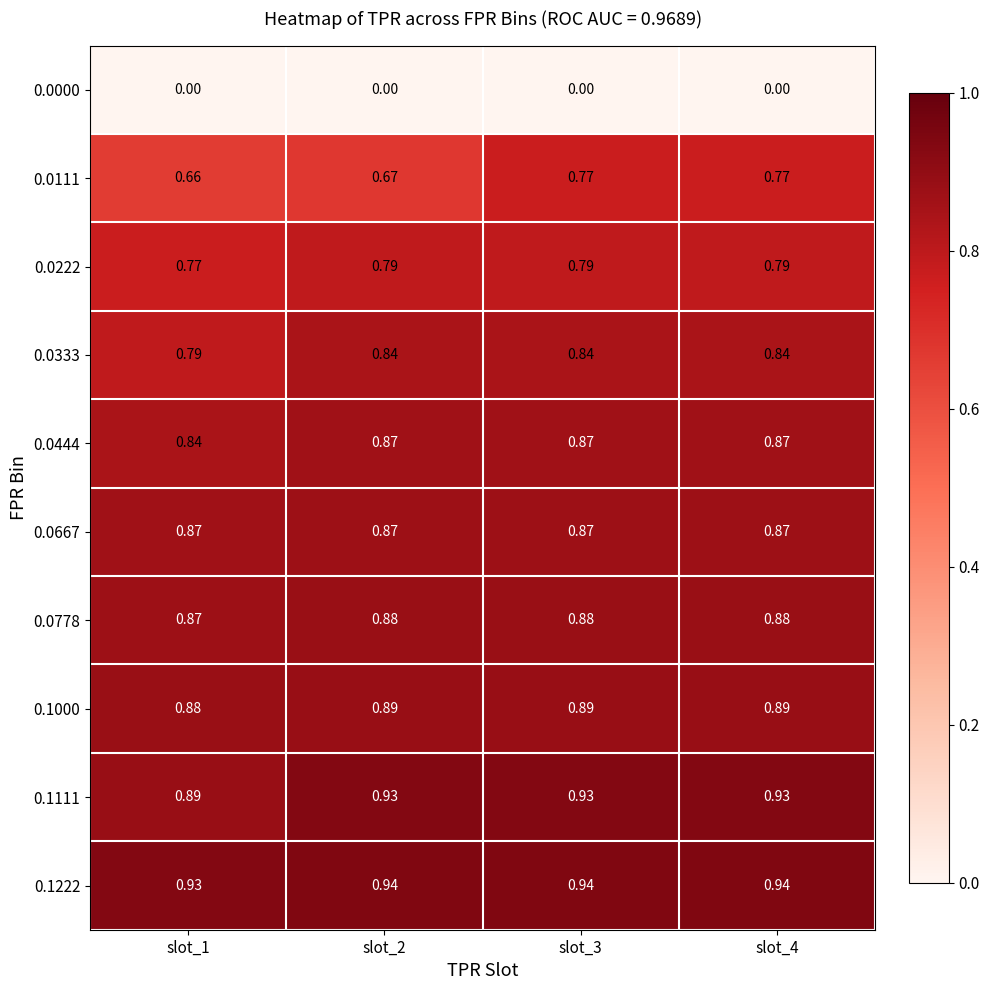

Is the value of 0.0111 at slot_4 greater than the value of 0.1111 at slot_3?

No